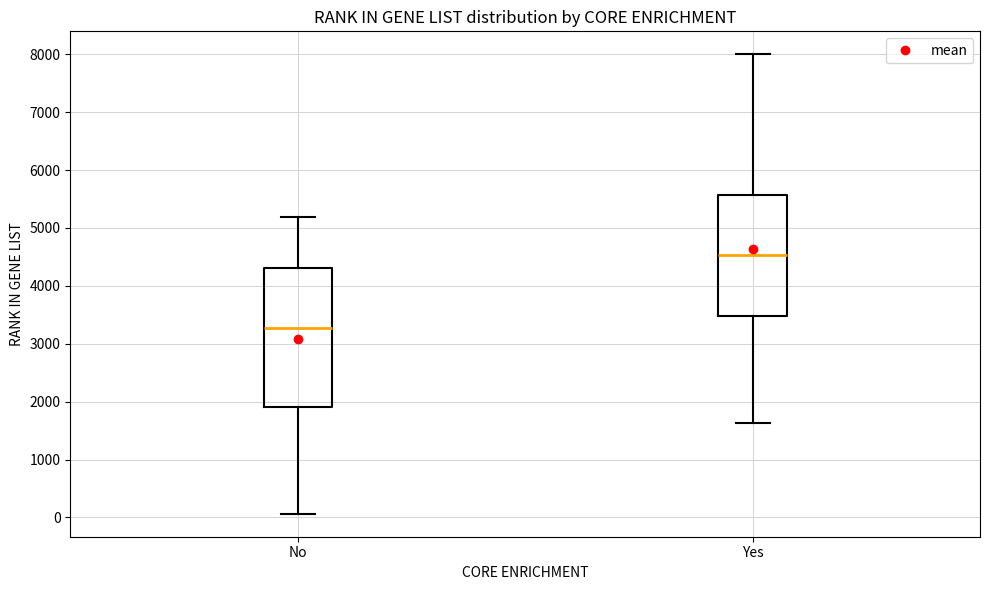

Where does the lower whisker of the box for Yes end on the y-axis? The values are not printed on the chart, so give them approximately, as read against the axis.

1600